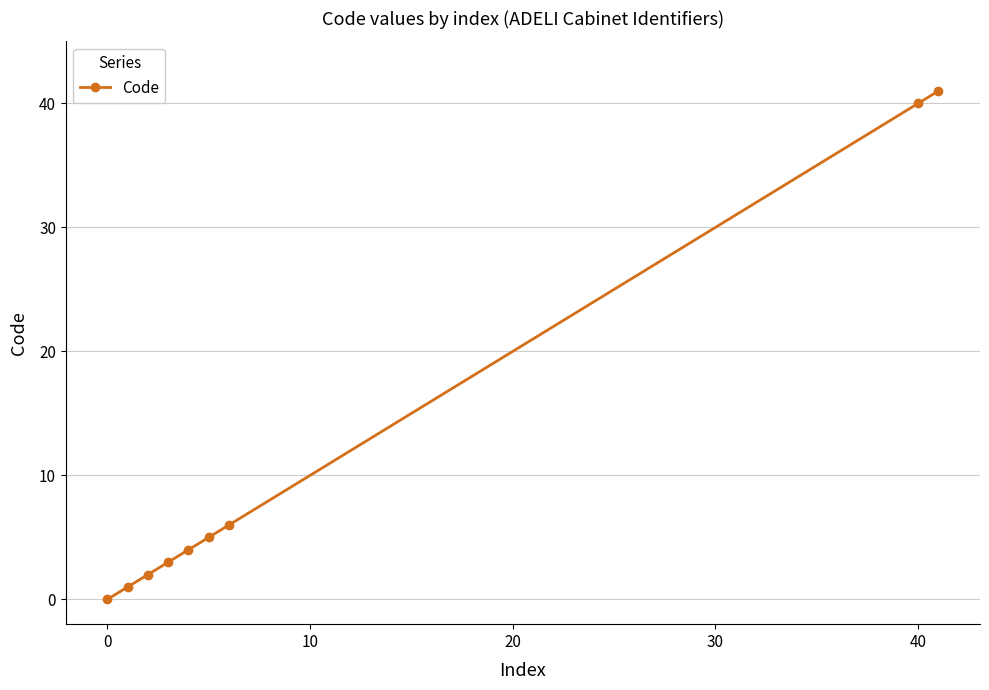

What is the greatest value displayed?

41